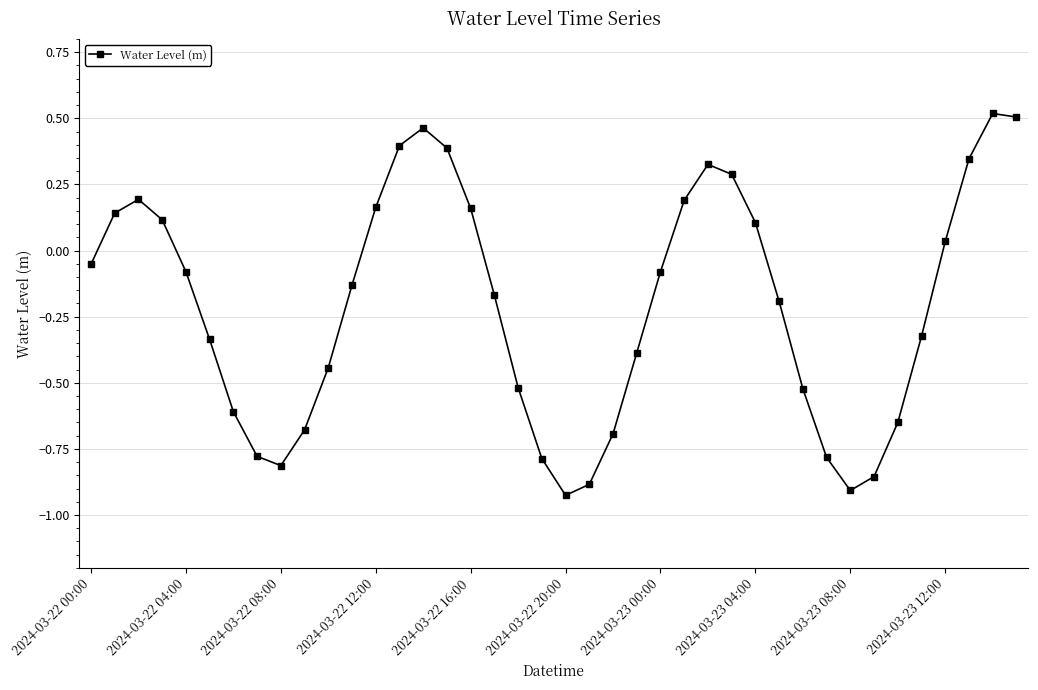

What is the difference between the maximum and minimum values?

1.4